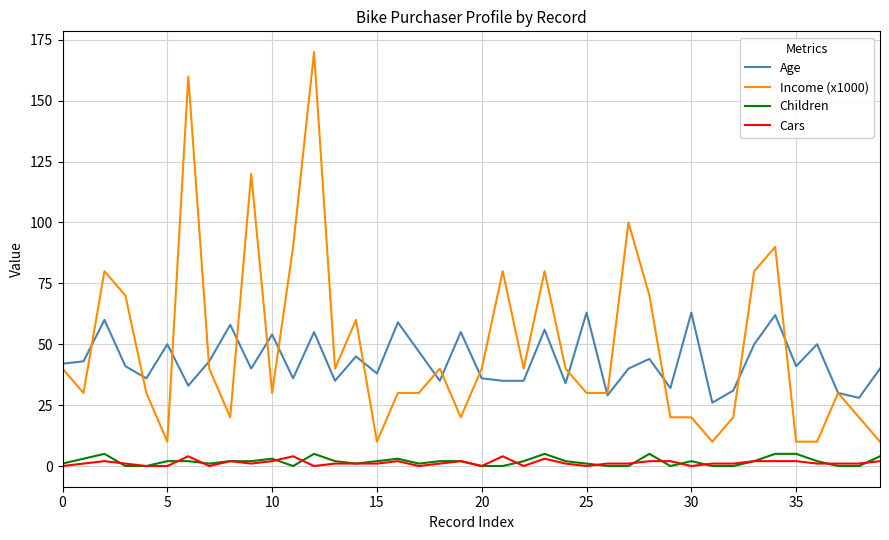

True or false: Cars and Income (x1000) intersect in this chart.

False